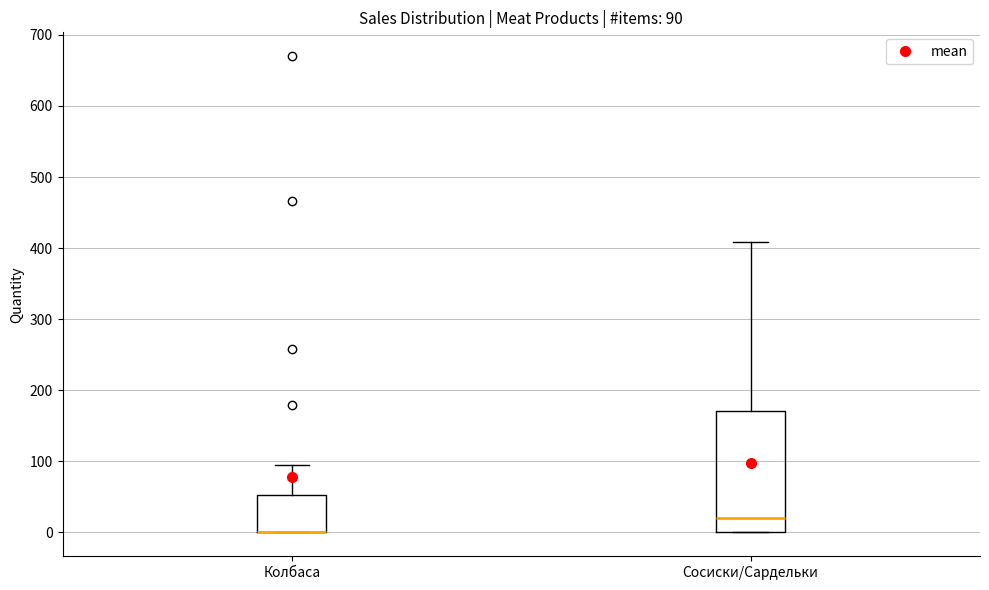

Comparing the boxes themselves (not the whiskers), which one is the tallest?

Сосиски/Сардельки